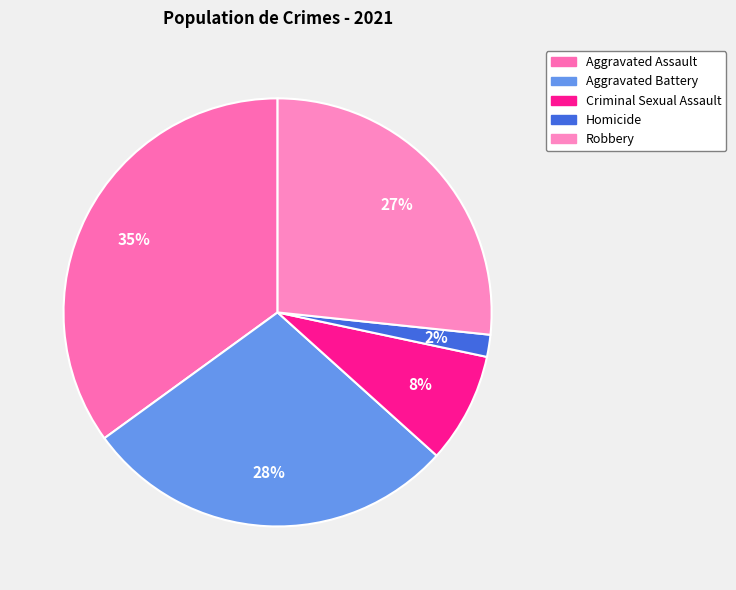

To the nearest percent, what is the difference between the Robbery and Aggravated Assault slice percentages?

8%